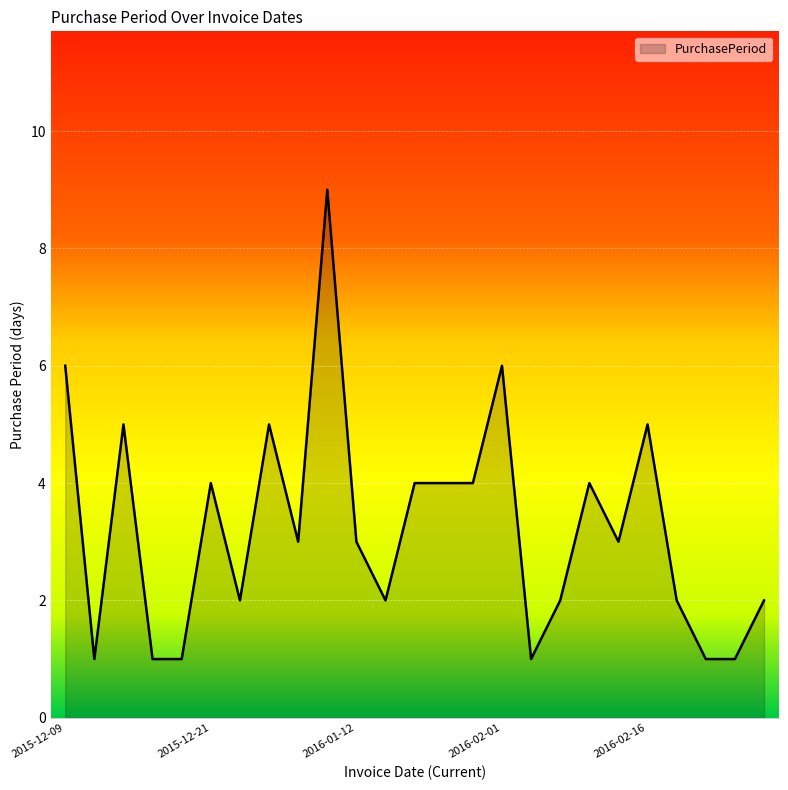

What is the greatest value displayed?

9